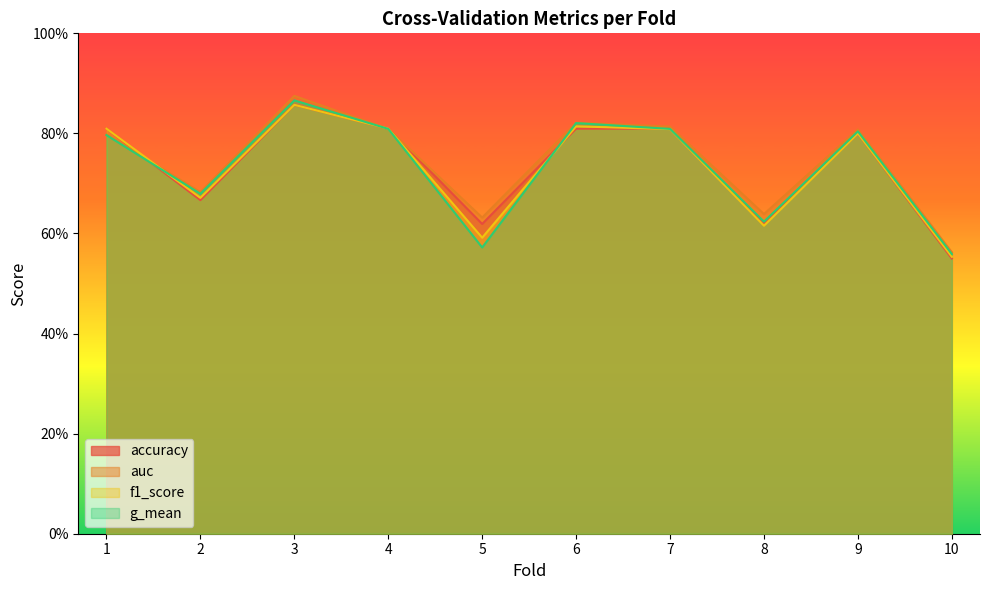

Which category has the lowest value in the g_mean series?

10